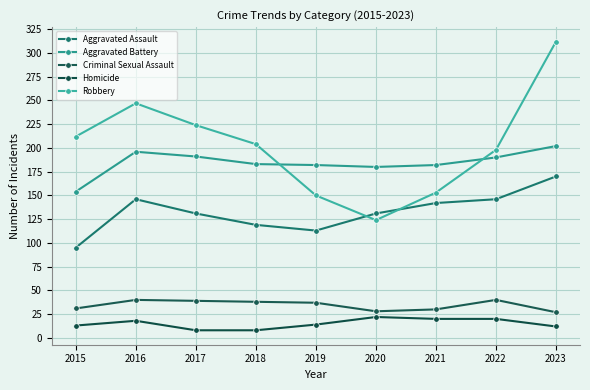

Which series has the widest spread of values?

Robbery